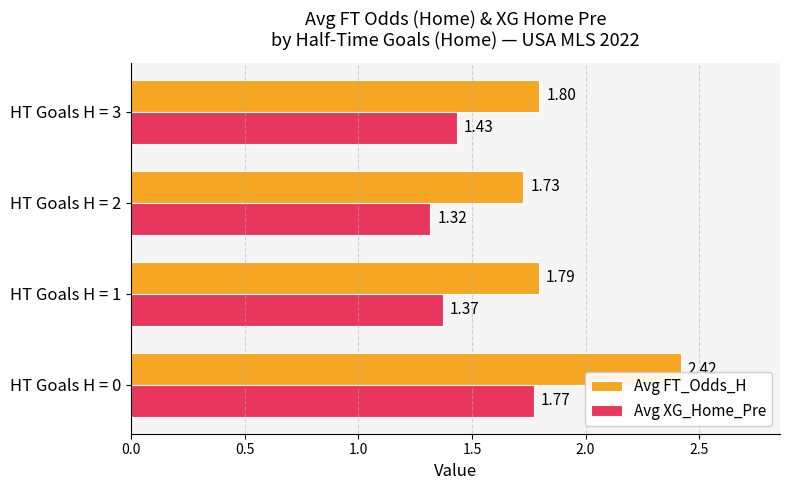

List the series in order of their peak value, highest first.

Avg FT_Odds_H, Avg XG_Home_Pre